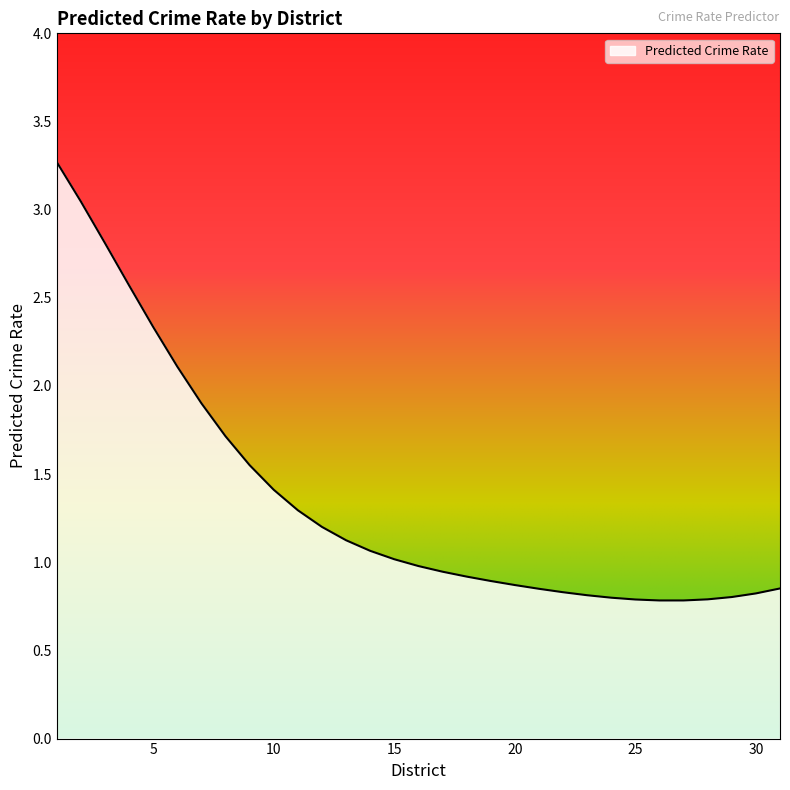

What is the maximum value shown in the chart?

3.3